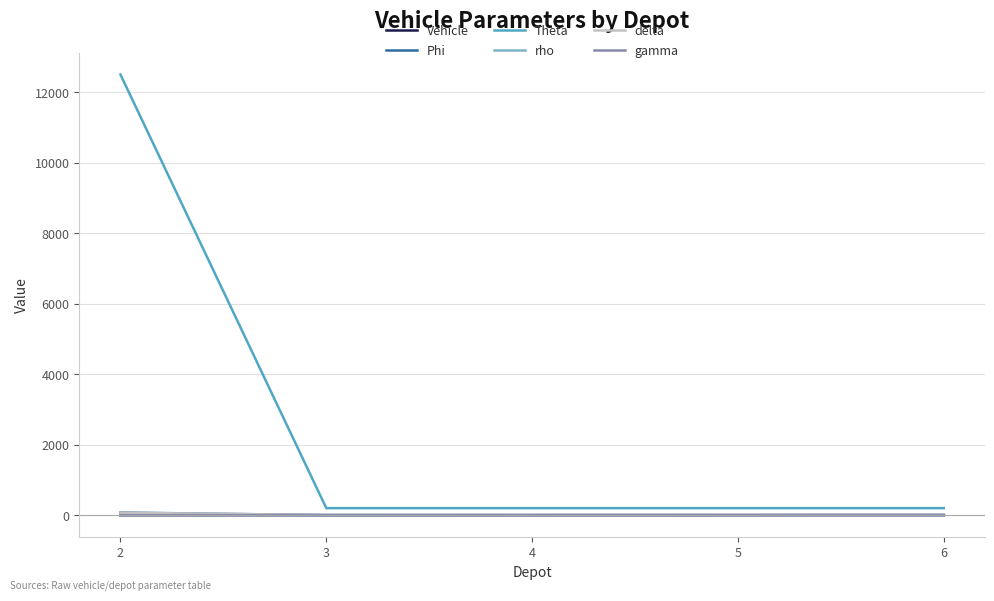

What is the greatest value displayed?

12500.0